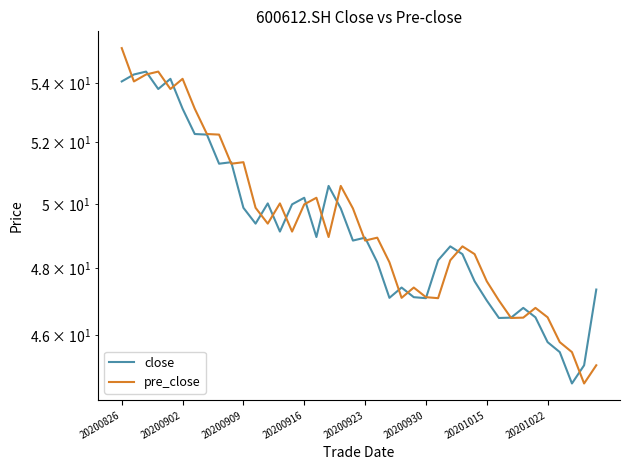

What are all the series names shown in the legend?

close, pre_close